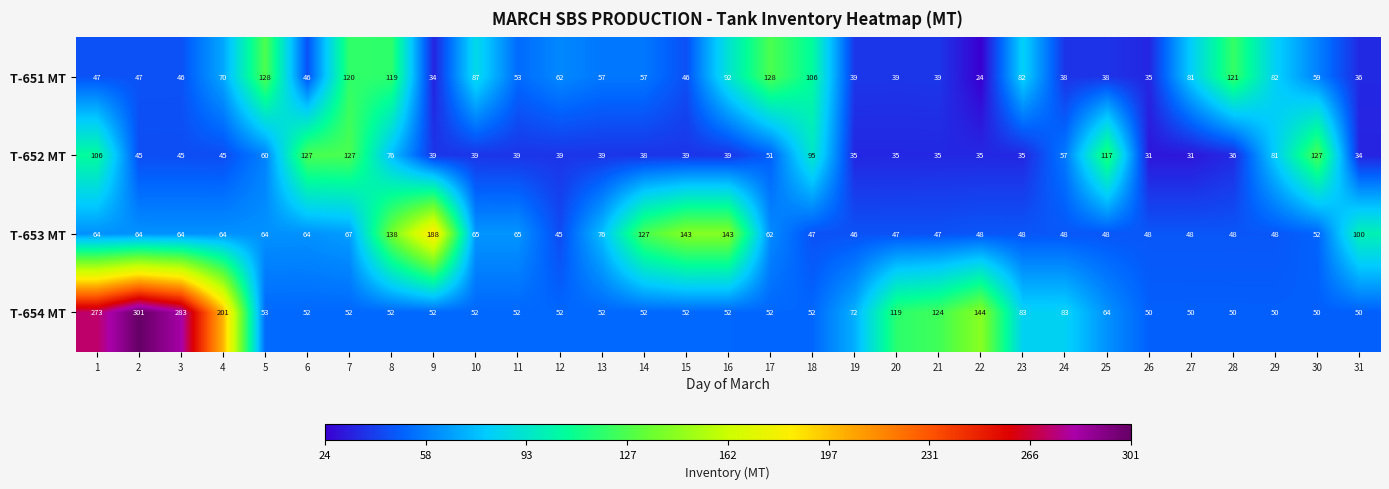

At how many categories does at least one series exceed 122?

16